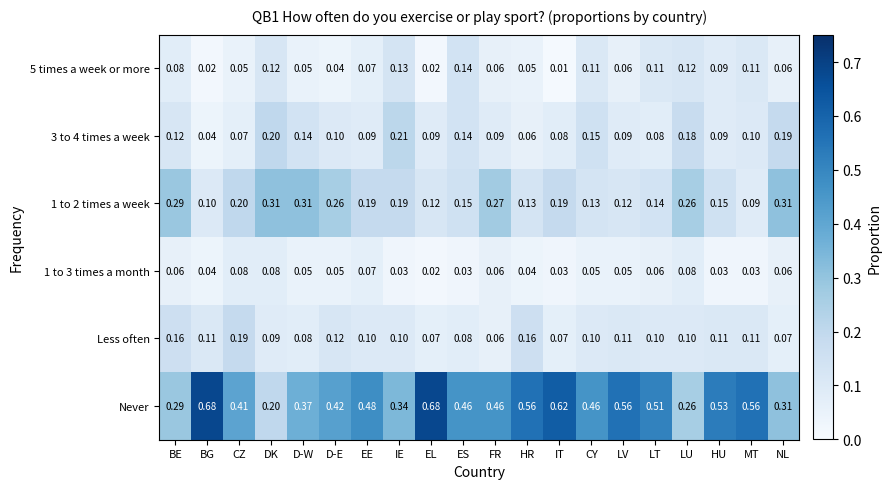

At which label does Less often reach its peak?

CZ